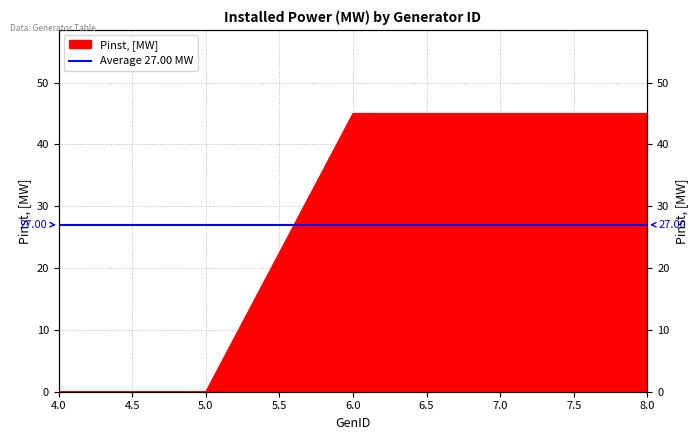

What is the maximum value shown in the chart?

45